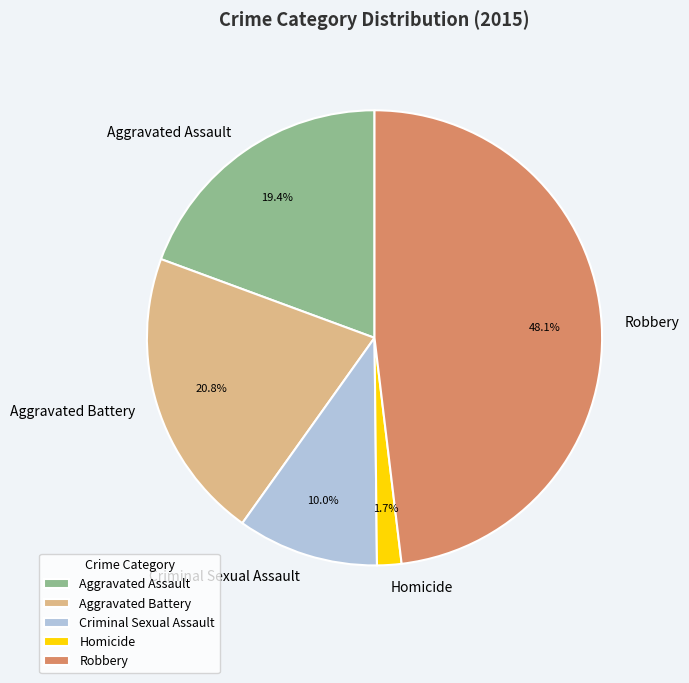

Rank the categories by value from highest to lowest.

Robbery, Aggravated Battery, Aggravated Assault, Criminal Sexual Assault, Homicide